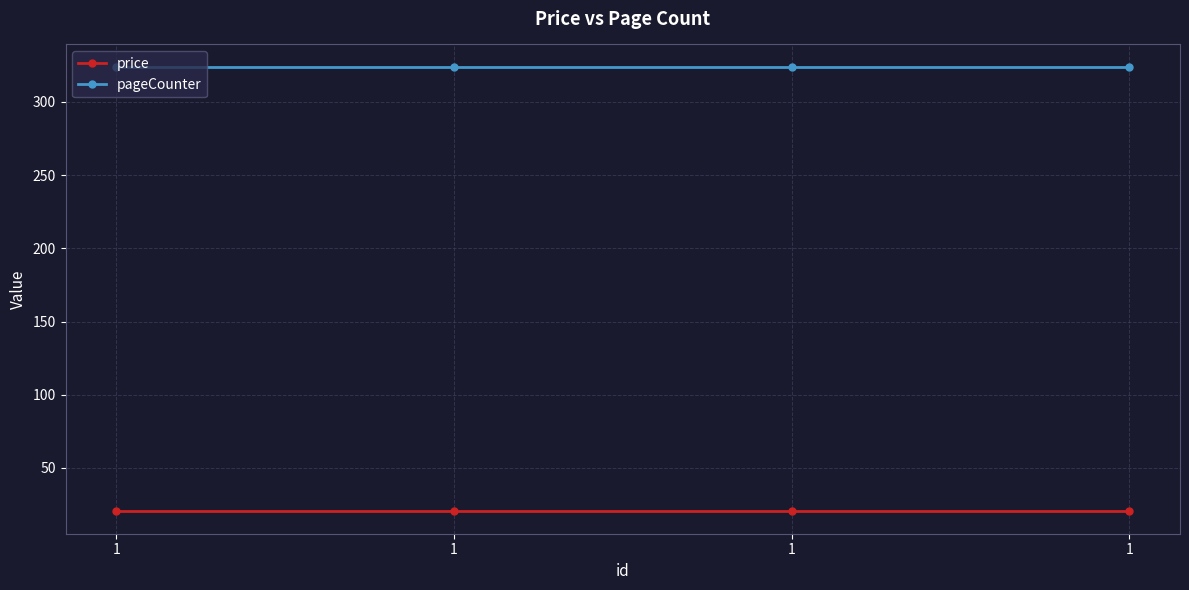

What are all the series names shown in the legend?

price, pageCounter